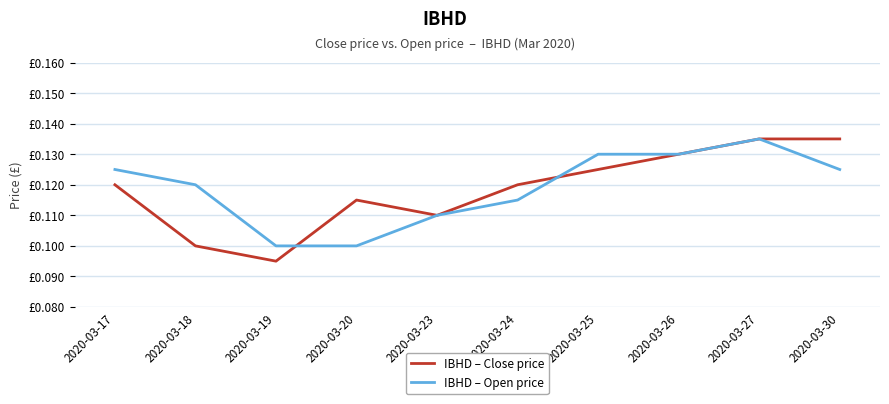

Where is the first local maximum for IBHD – Open price?

2020-03-27